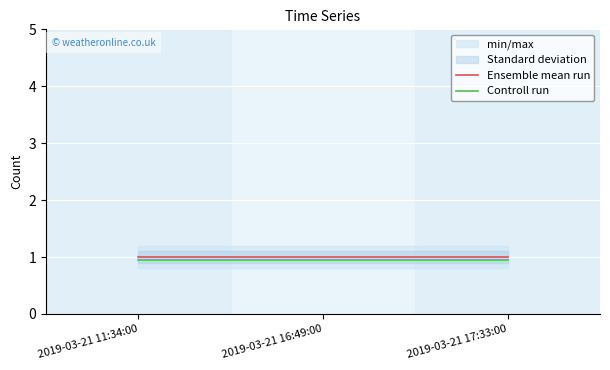

What is the label of the 2nd point from the left?

2019-03-21 16:49:00